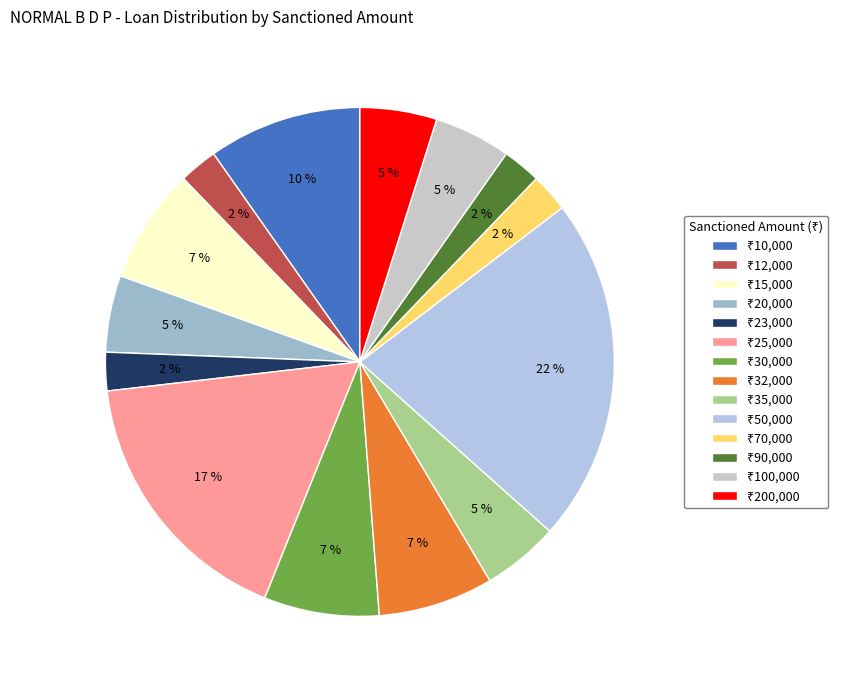

Count the number of slices in the pie.

14